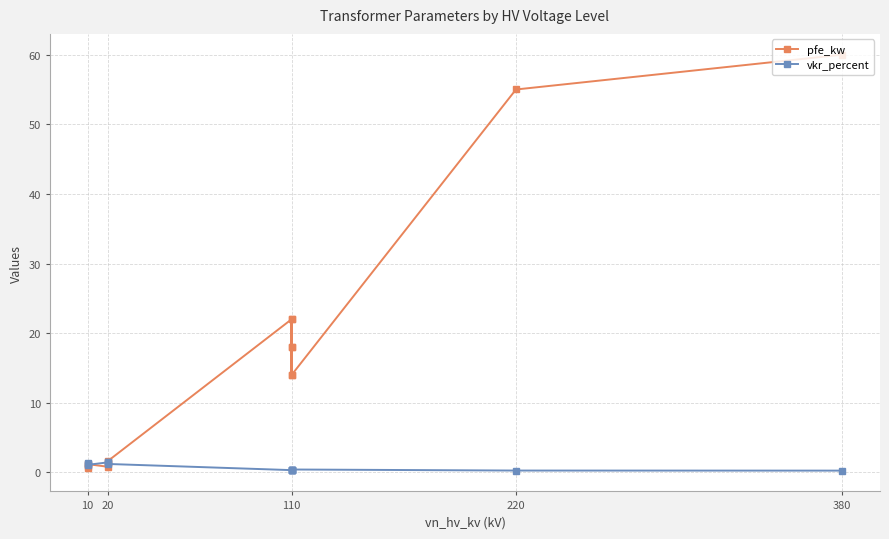

The value of pfe_kw at 380 is 82.3. True or false?

False